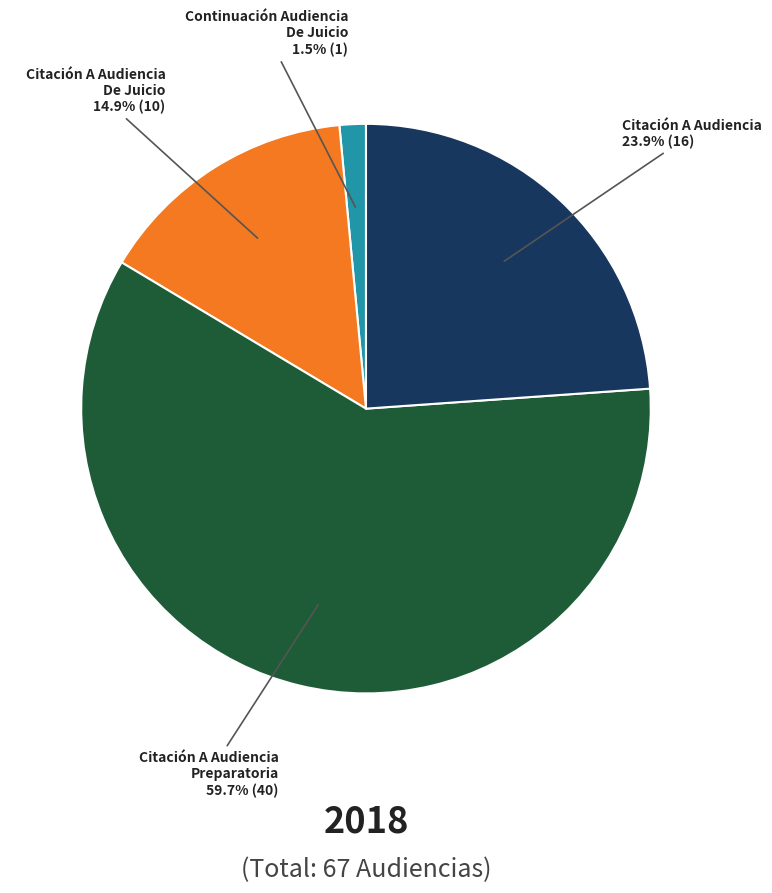

Is there a majority slice in this chart?

Yes